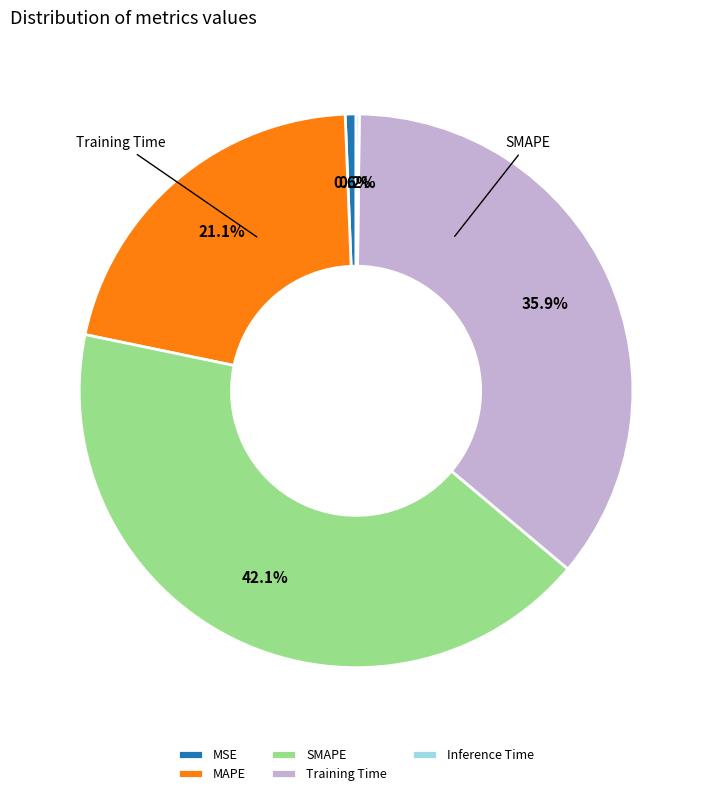

Is MAPE the majority of the pie?

No